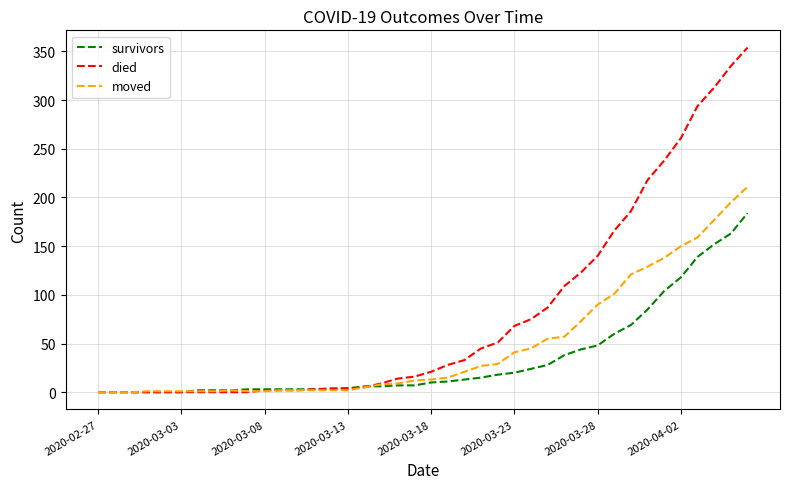

Which series has the largest range (max minus min)?

died